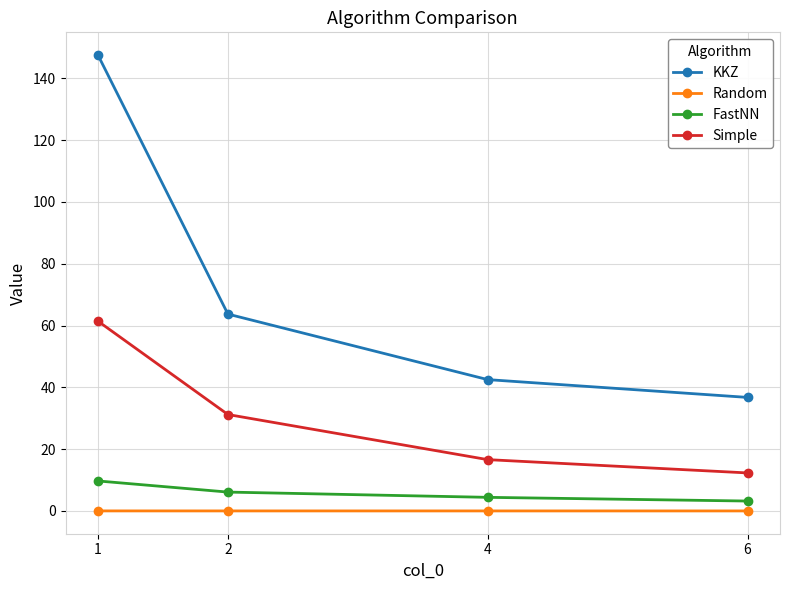

True or false: Random and Simple cross at least once.

False